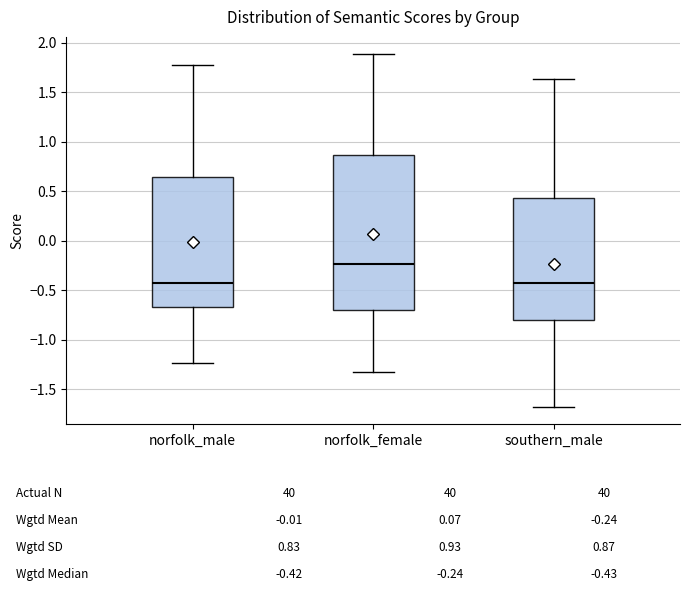

Reading left to right, transcribe this box plot: for each box, give where its median line is, the range the box spans, and where its two whiskers end, as read against the y-axis. The values are not printed on the chart, so give them approximately, as read against the axis.

norfolk_male: median -0.40, box -0.65 to 0.65, whiskers -1.25 to 1.75
norfolk_female: median -0.25, box -0.70 to 0.85, whiskers -1.35 to 1.90
southern_male: median -0.45, box -0.80 to 0.45, whiskers -1.70 to 1.65